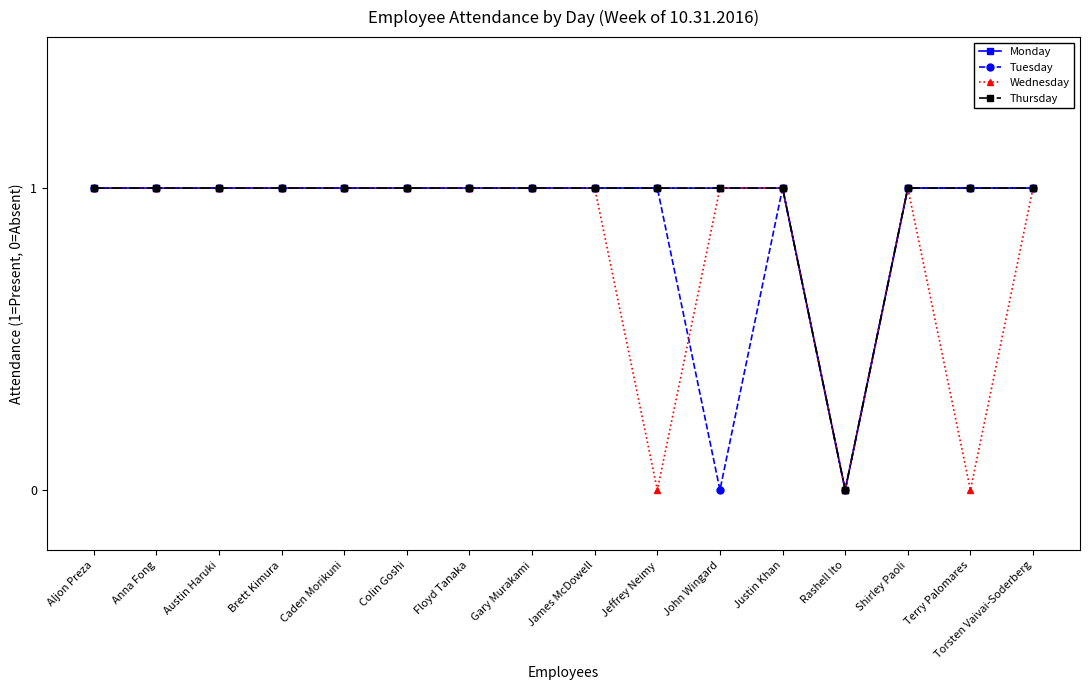

What position from the left is Justin Khan?

12